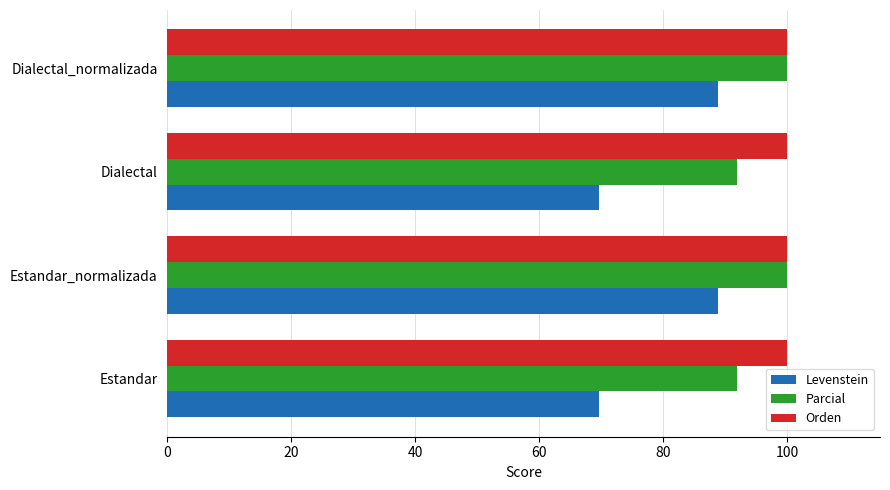

Which series changed the most between Estandar_normalizada and Dialectal?

Levenstein